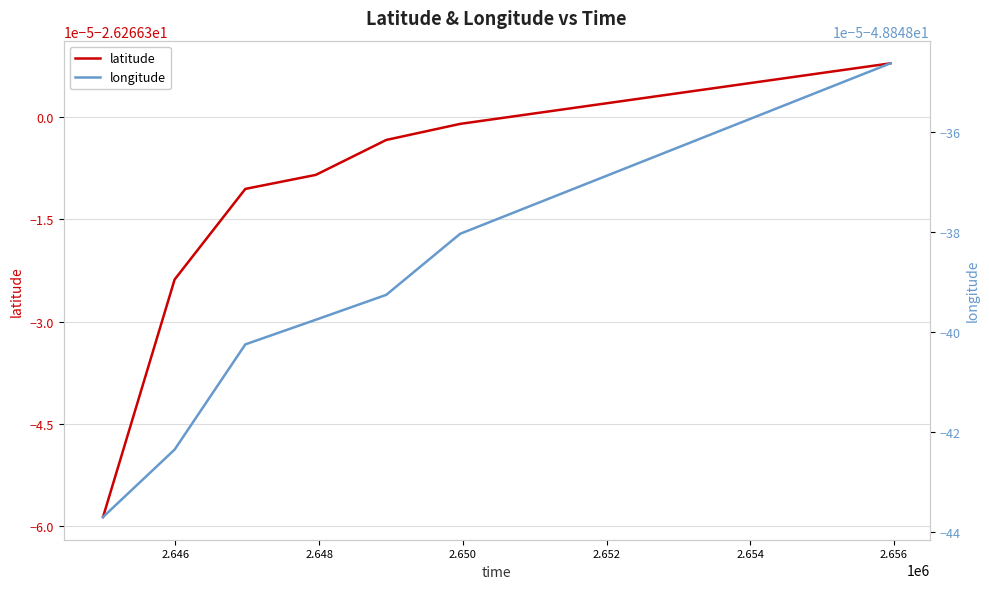

What is the approximate value of latitude at 2.656?

-26.3